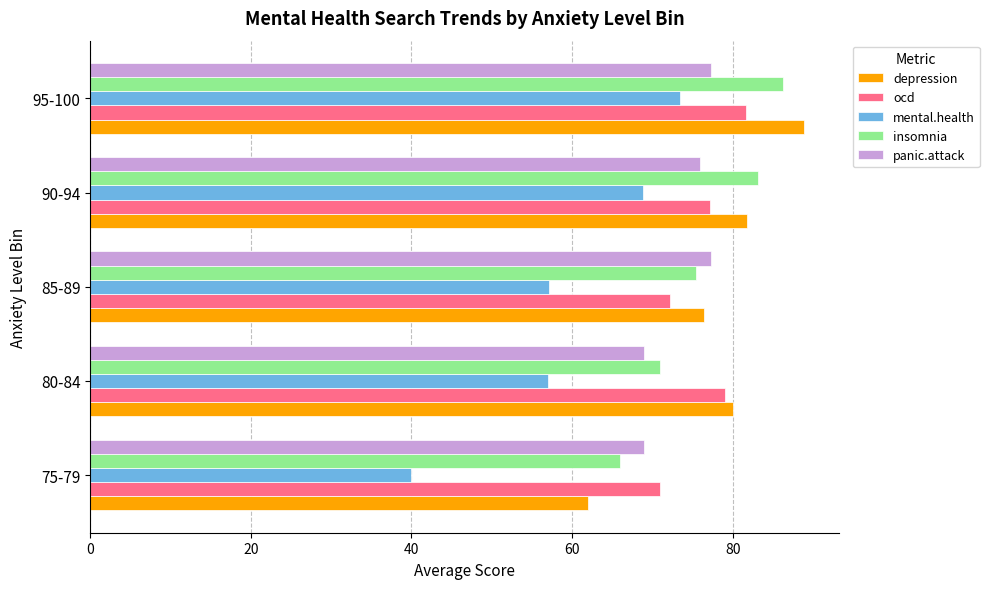

What are all the series names shown in the legend?

depression, ocd, mental.health, insomnia, panic.attack